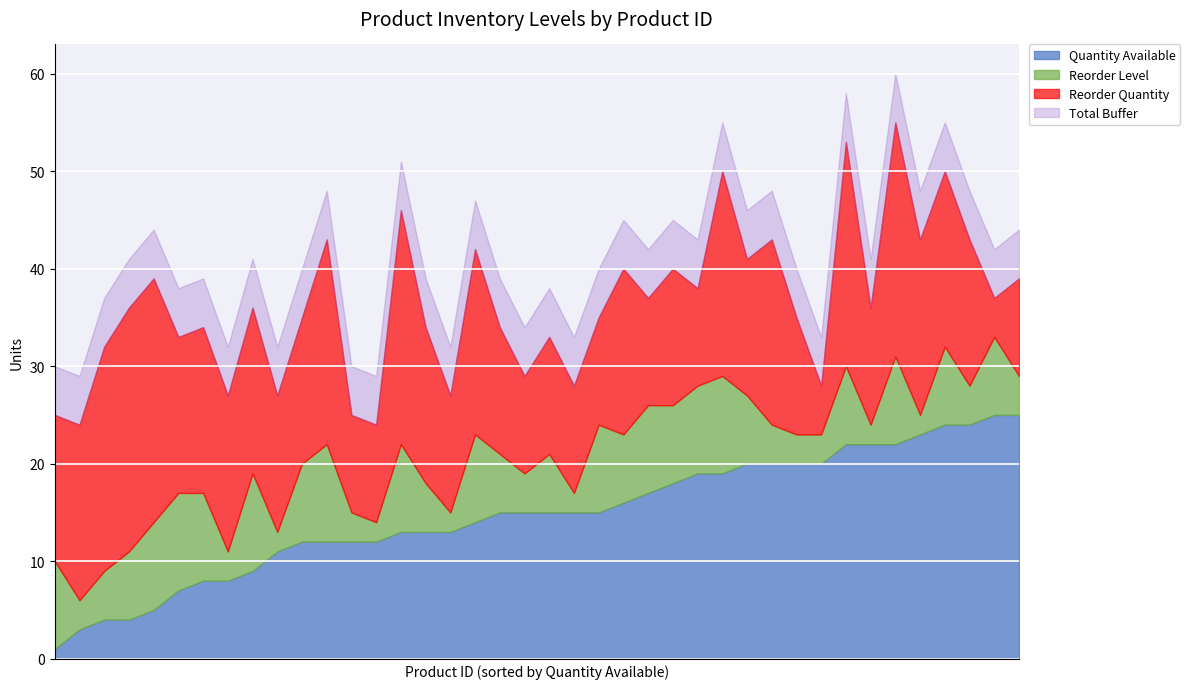

What is the highest value of the Quantity Available series?

25